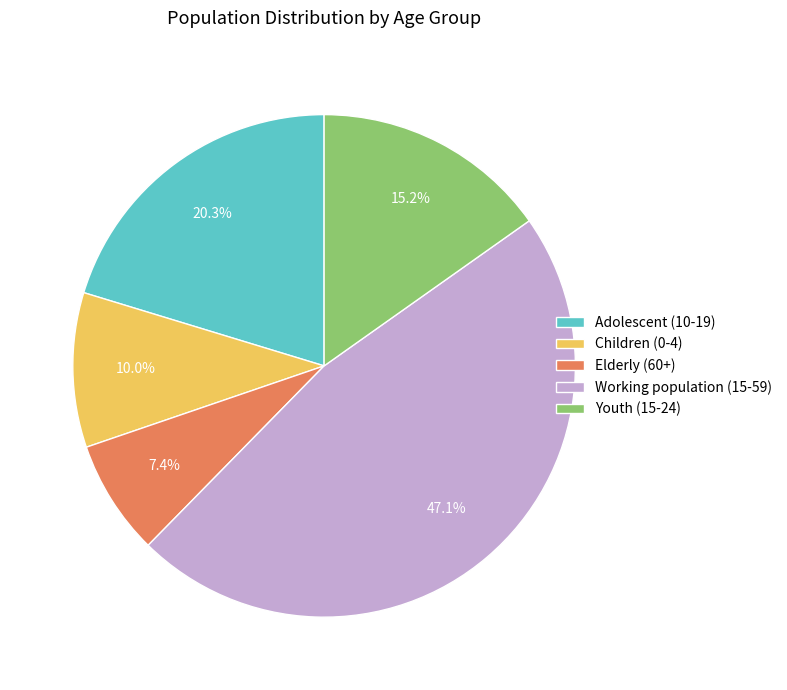

What percentage is NOT represented by Elderly (60+)?

92.6%